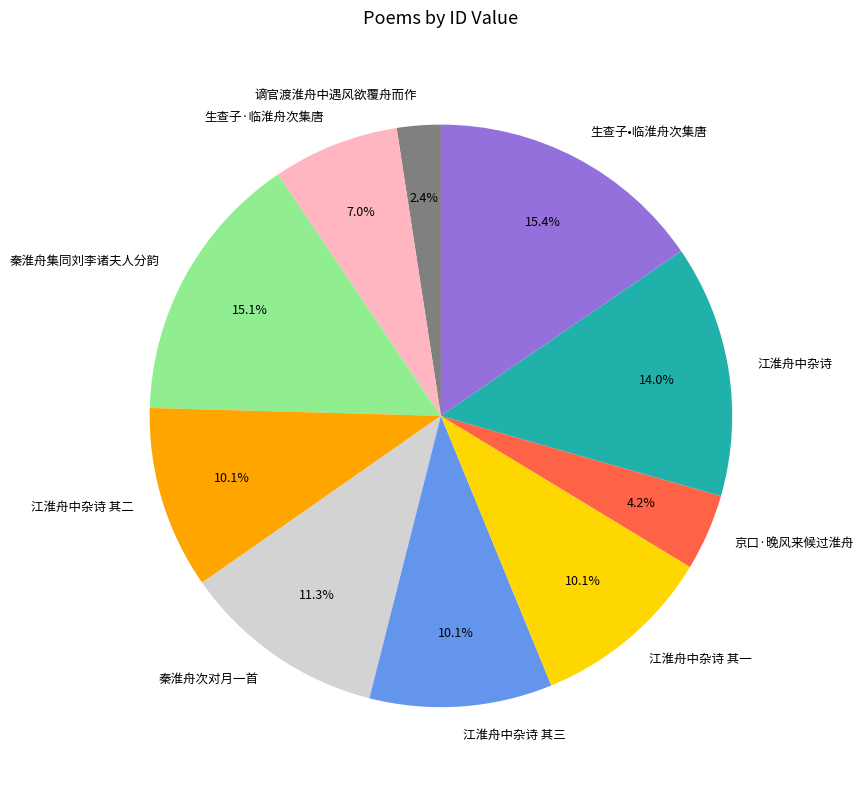

To the nearest percent, what is the difference between the largest and smallest slice percentages?

13%